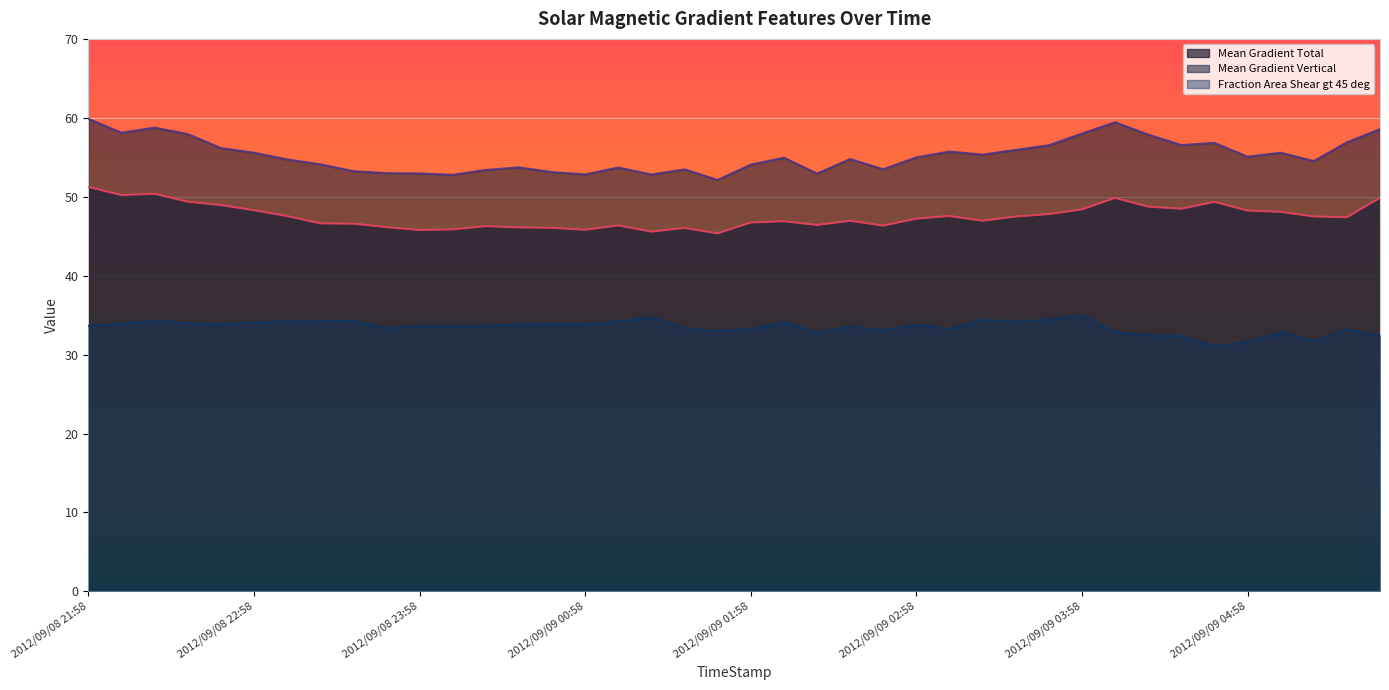

How many lines are shown in the chart?

3